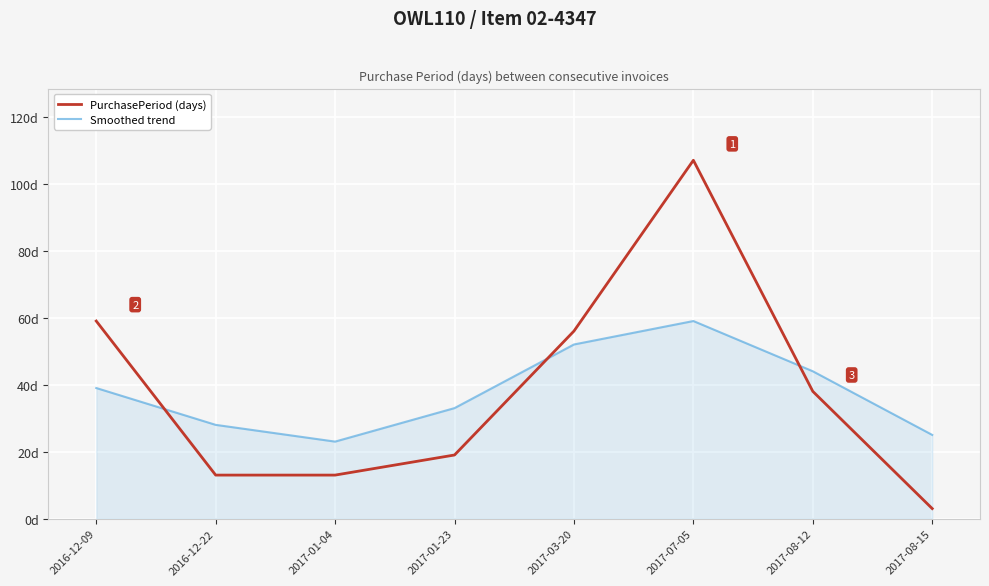

Reading right to left, transcribe all the data shown in this chart.

PurchasePeriod (days): 2017-08-15=3	2017-08-12=38	2017-07-05=107	2017-03-20=56	2017-01-23=19	2017-01-04=13	2016-12-22=13	2016-12-09=59
Smoothed trend: 2017-08-15=25	2017-08-12=44	2017-07-05=59	2017-03-20=52	2017-01-23=33	2017-01-04=23	2016-12-22=28	2016-12-09=39